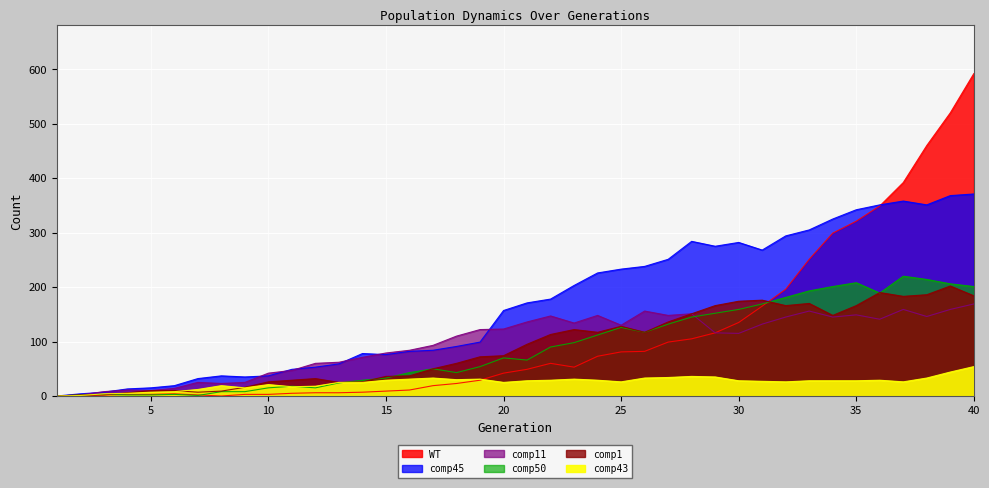

Is the value of comp1 at 28 greater than the value of comp11 at 34?

Yes